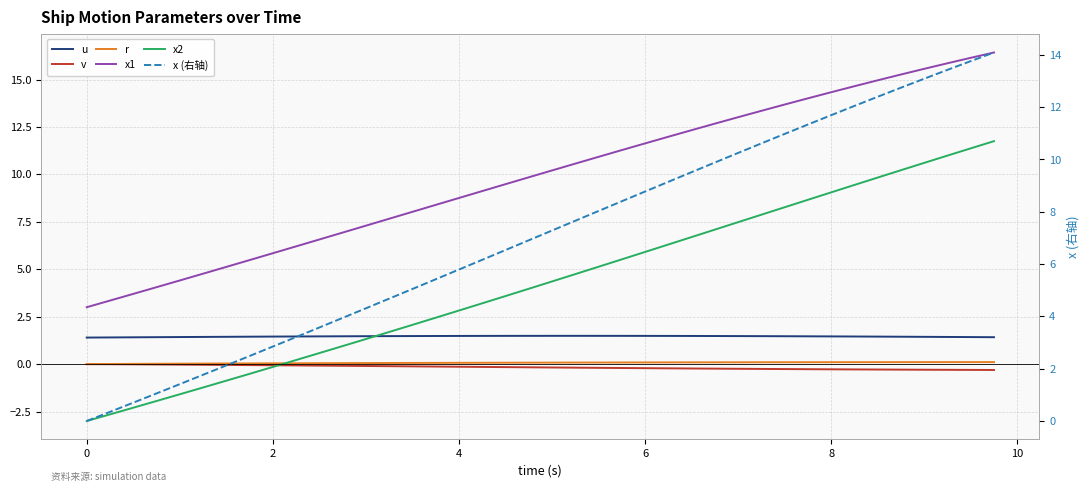

What is the minimum value shown in the chart?

-3.0